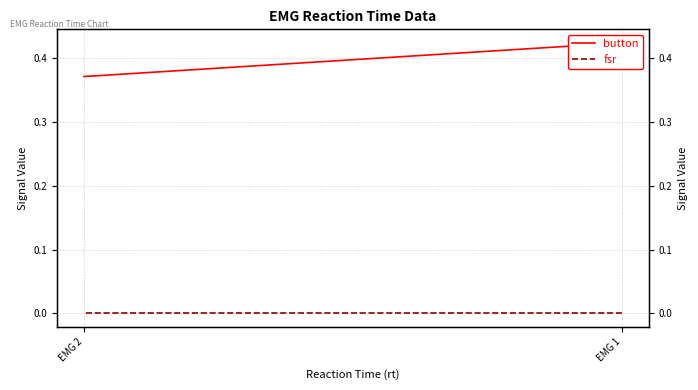

Is it true that button equals 0.4 at EMG 2?

True